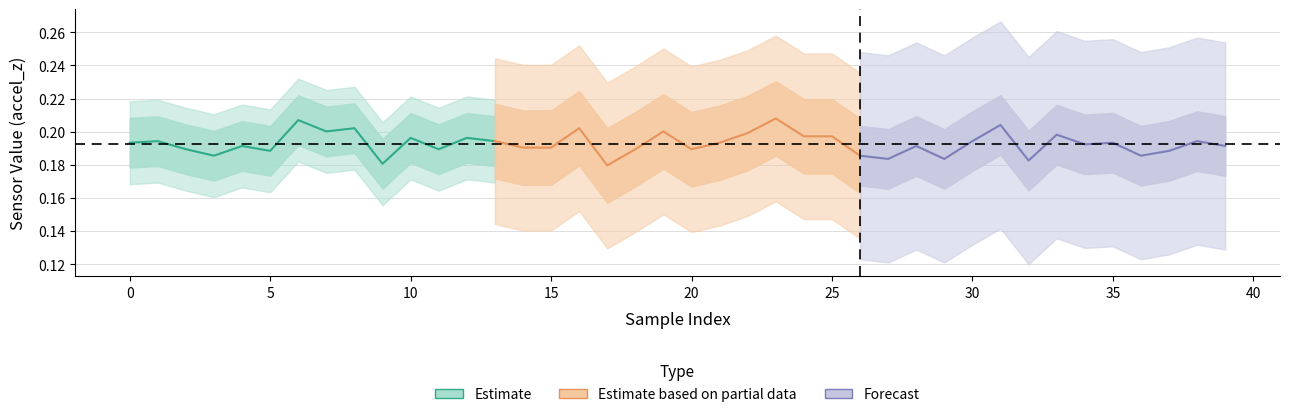

What value does the Estimate based on partial data series have at 25?

0.2